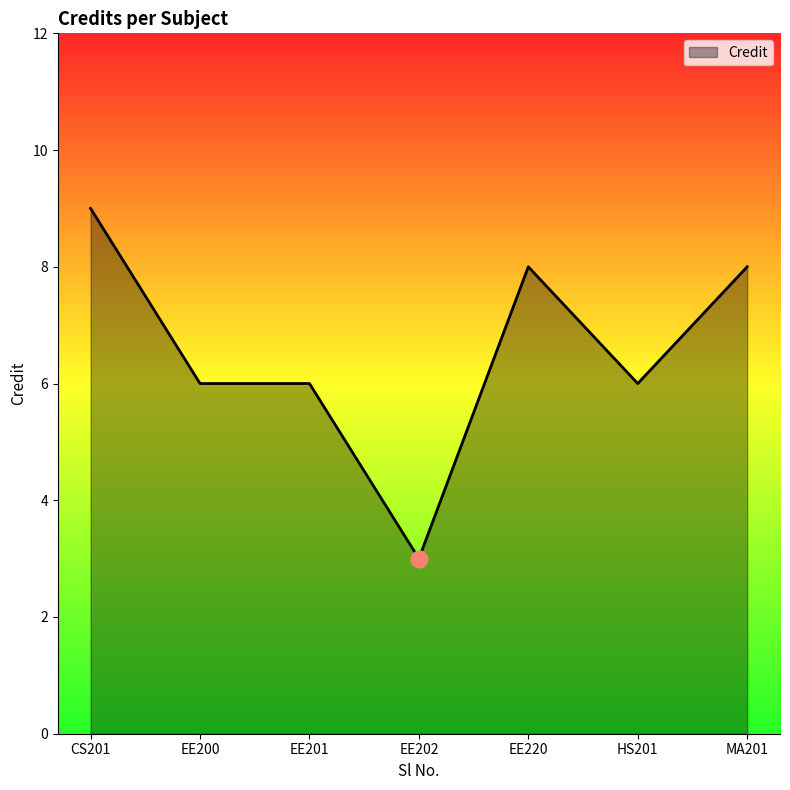

Reading right to left, what are all the values shown in this chart?

8	6	8	3	6	6	9